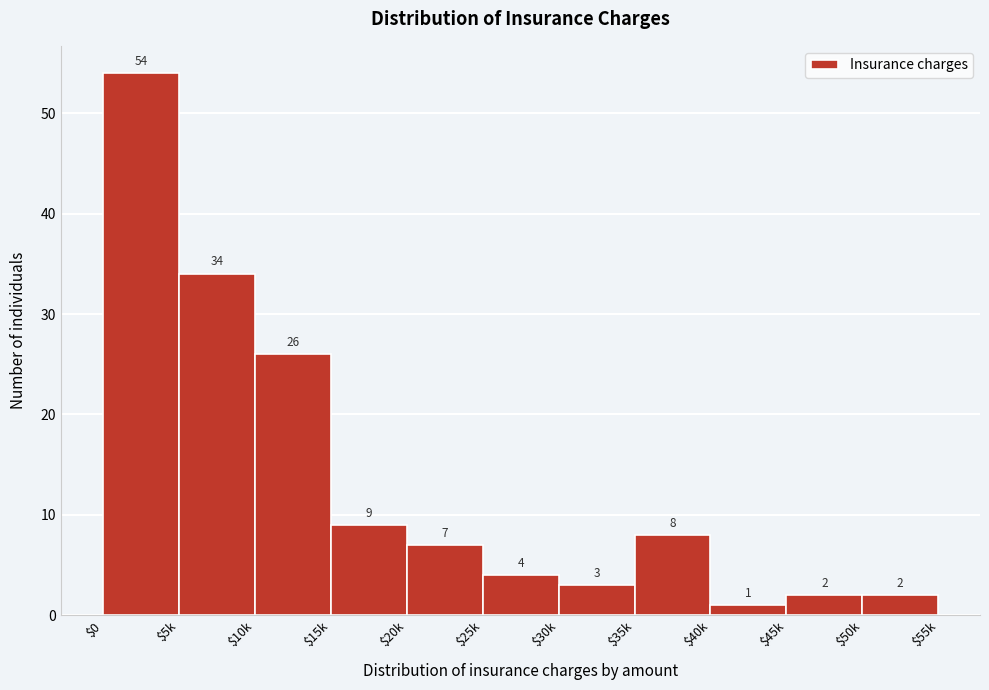

Reading left to right, extract all data points from this chart.

54	34	26	9	7	4	3	8	1	2	2